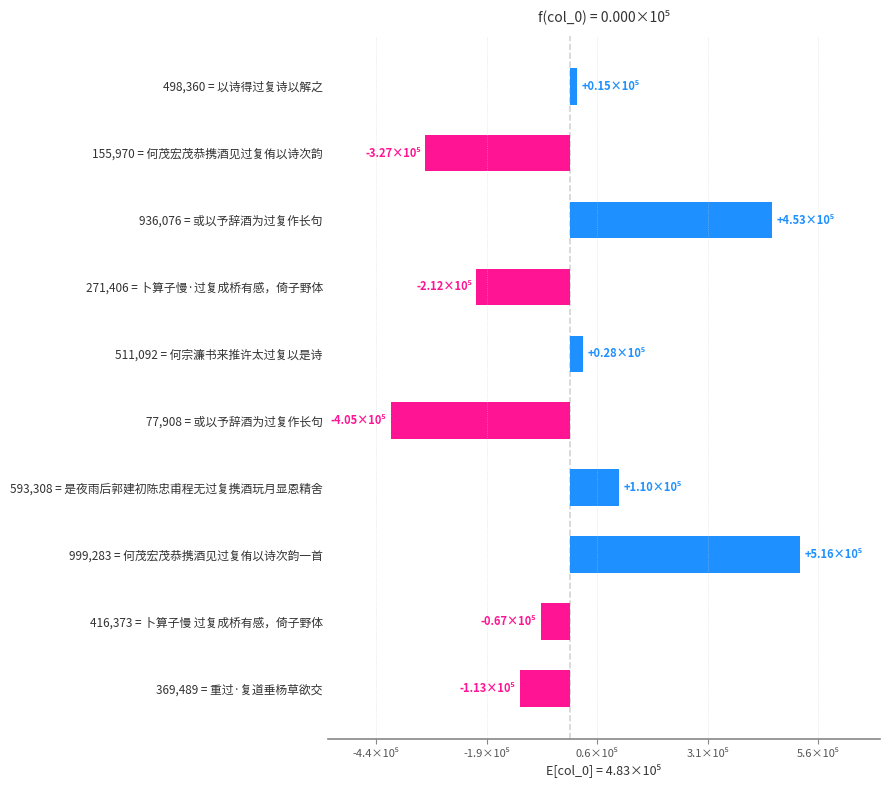

List the labels in order of value, smallest first.

77,908 = 或以予辞酒为过复作长句, 155,970 = 何茂宏茂恭携酒见过复侑以诗次韵, 271,406 = 卜算子慢·过复成桥有感，倚子野体, 369,489 = 重过·复道垂杨草欲交, 416,373 = 卜算子慢 过复成桥有感，倚子野体, 498,360 = 以诗得过复诗以解之, 511,092 = 何宗濂书来推许太过复以是诗, 593,308 = 是夜雨后郭建初陈忠甫程无过复携酒玩月显恩精舍, 936,076 = 或以予辞酒为过复作长句, 999,283 = 何茂宏茂恭携酒见过复侑以诗次韵一首